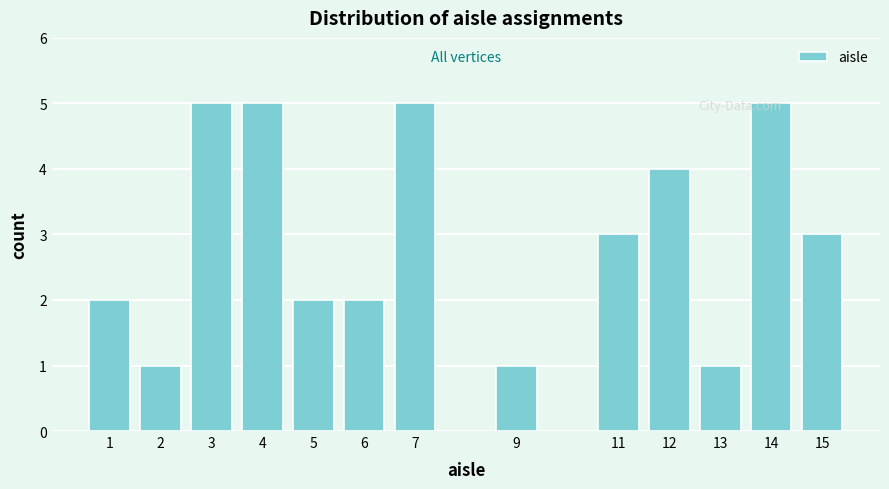

What is the sum of the values at 7 and 6?

7